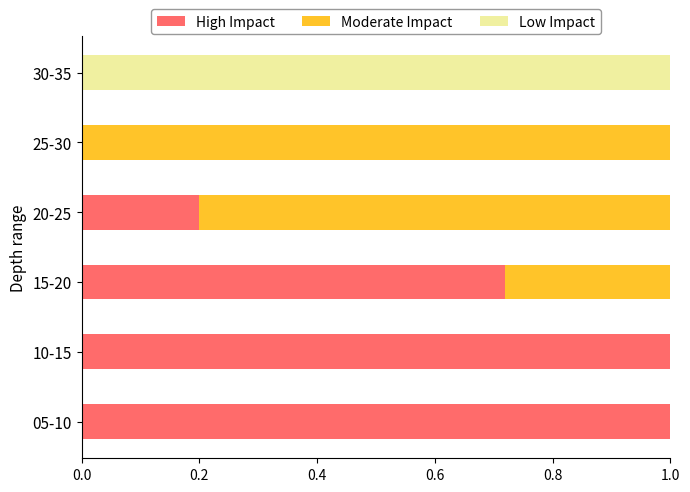

What is the total value across all series at 10-15?

1.0